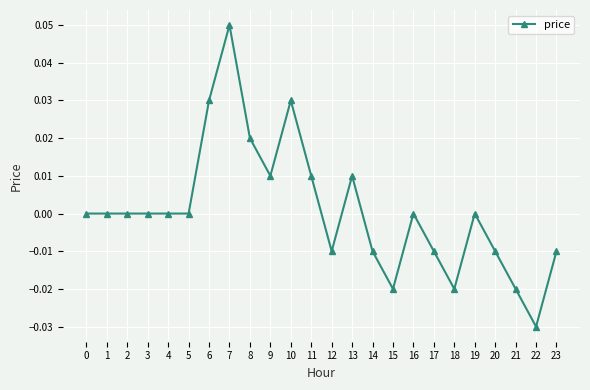

True or false: the data has more than 2 interior local peaks.

True